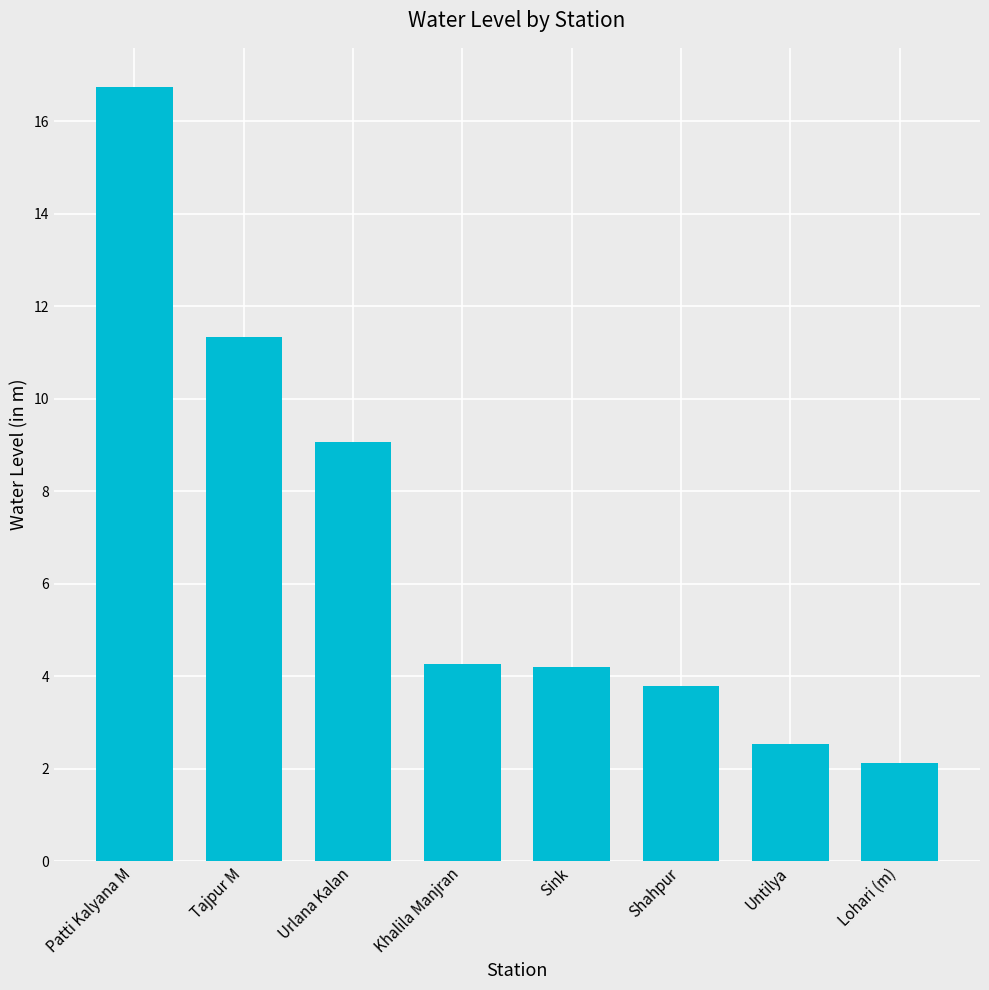

What is the label of the 8th bar from the right?

Patti Kalyana M